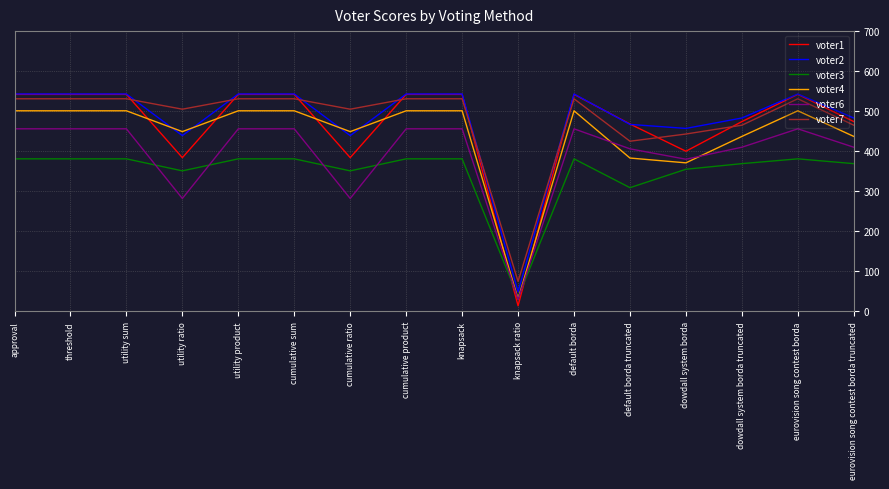

Which series changed the most between utility product and default borda truncated?

voter4